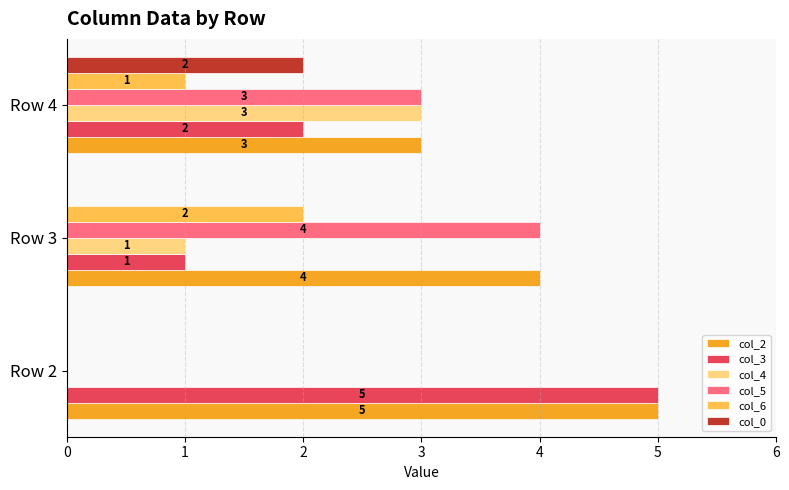

True or false: col_3 has a value of 1 at Row 2.

False